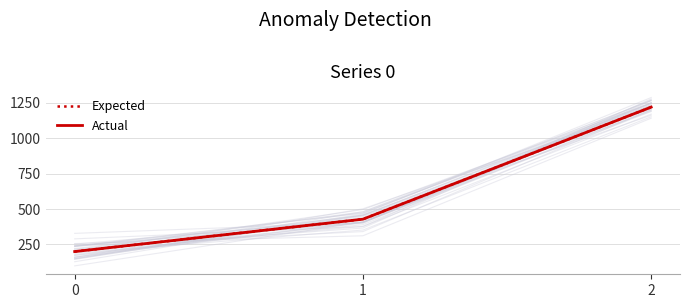

Which series has the widest spread of values?

Expected